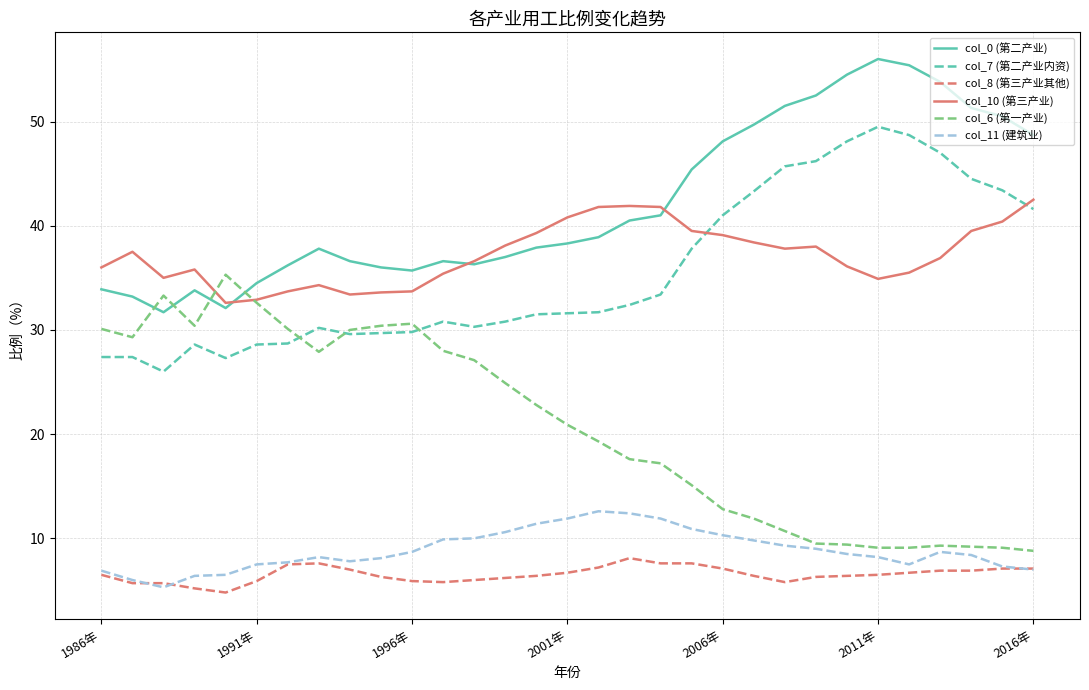

Rank the series by their maximum value, from highest to lowest.

col_0 (第二产业), col_7 (第二产业内资), col_10 (第三产业), col_6 (第一产业), col_11 (建筑业), col_8 (第三产业其他)